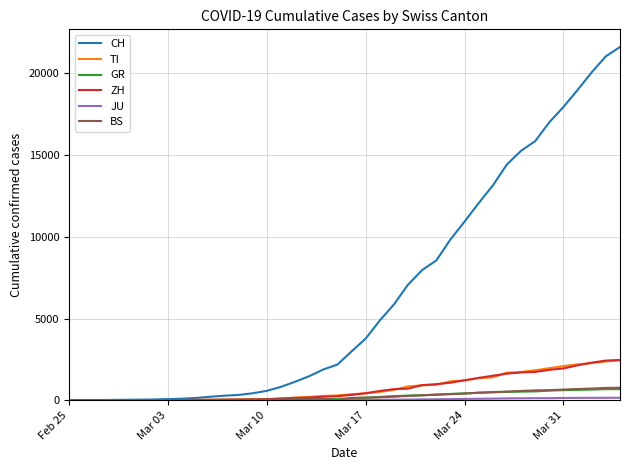

Which series has the largest total across all categories?

CH